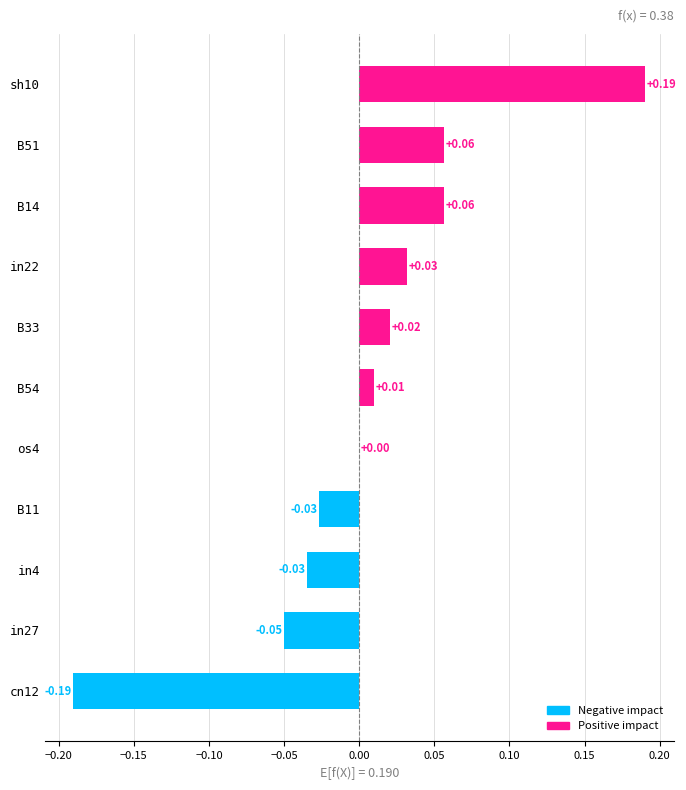

What is the change in value from B11 to B51?

+0.1